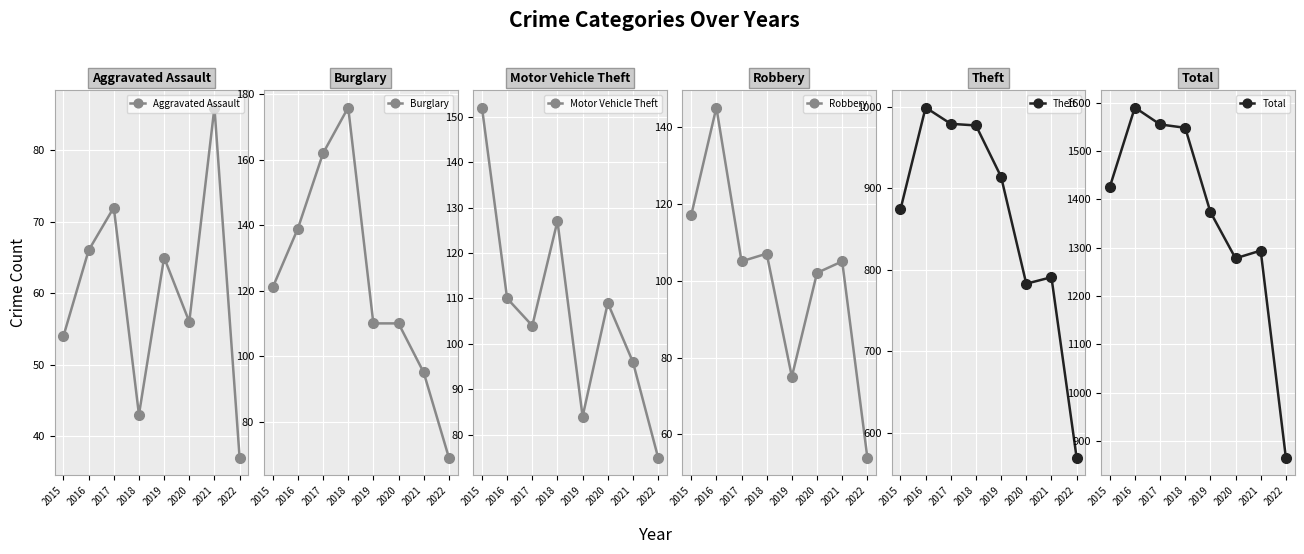

The Total series shows 929 at 2019. True or false?

False